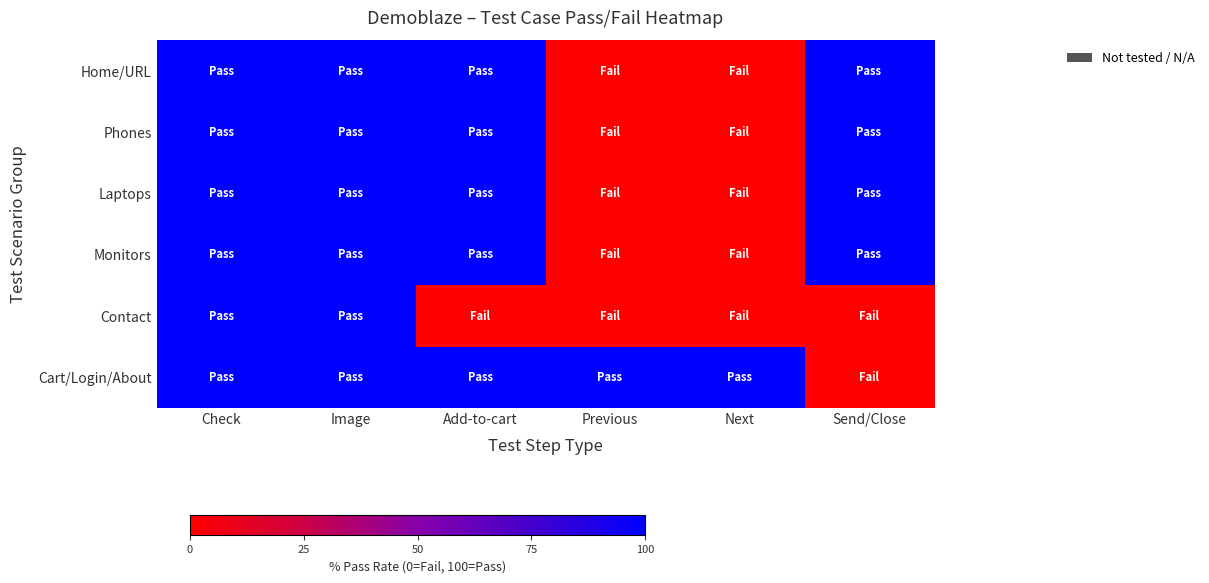

How many distinct data groups are displayed?

6